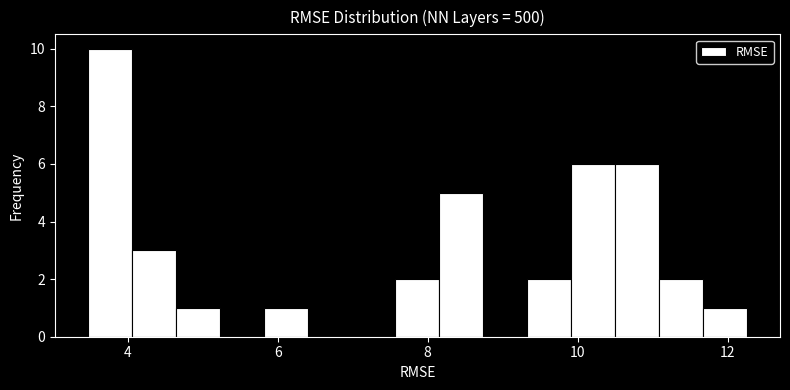

Read against the x-axis, roughly where is the centre of the tallest bar?

3.8